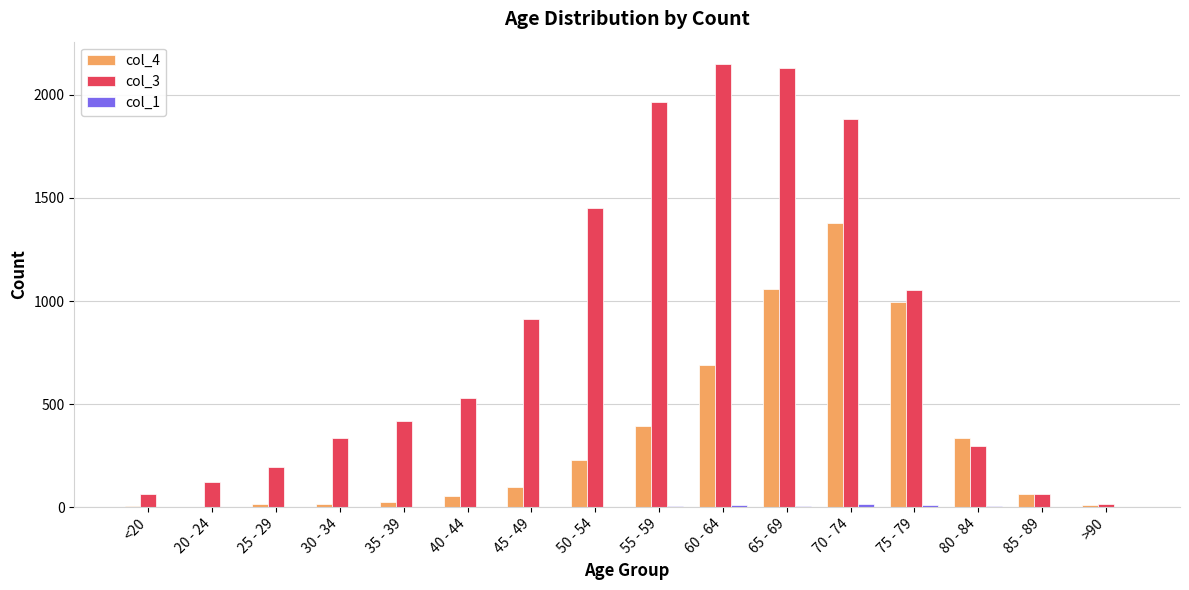

What is the spread (max minus min) of values at 85 - 89?

63